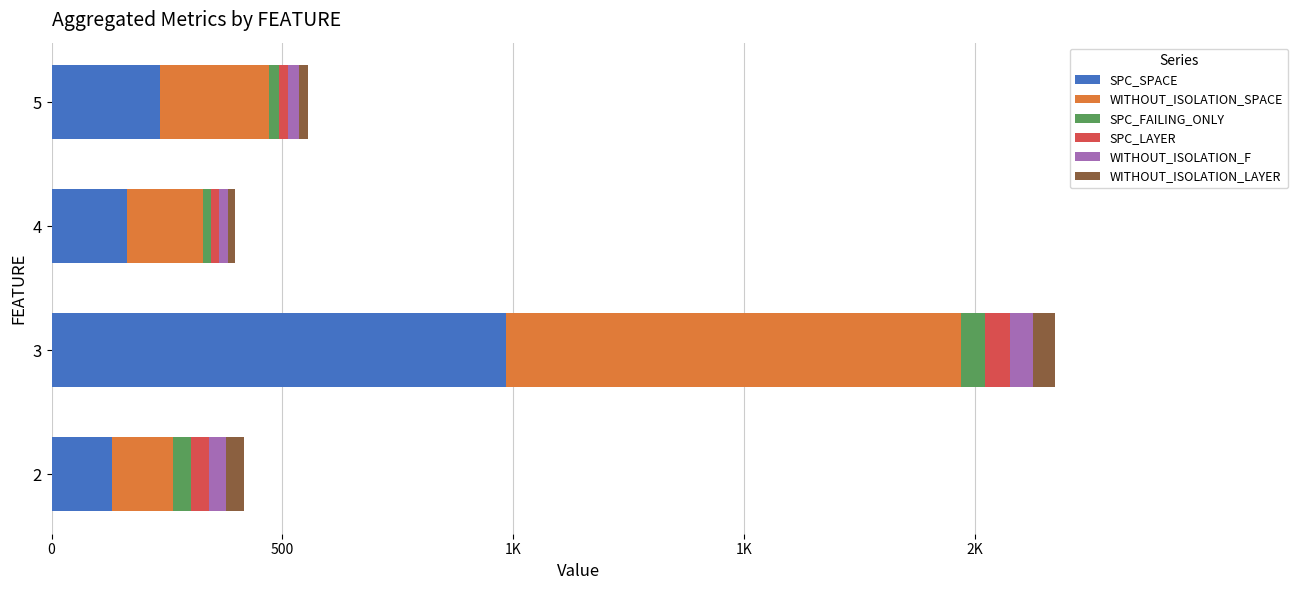

What are all the series names shown in the legend?

SPC_SPACE, WITHOUT_ISOLATION_SPACE, SPC_FAILING_ONLY, SPC_LAYER, WITHOUT_ISOLATION_F, WITHOUT_ISOLATION_LAYER